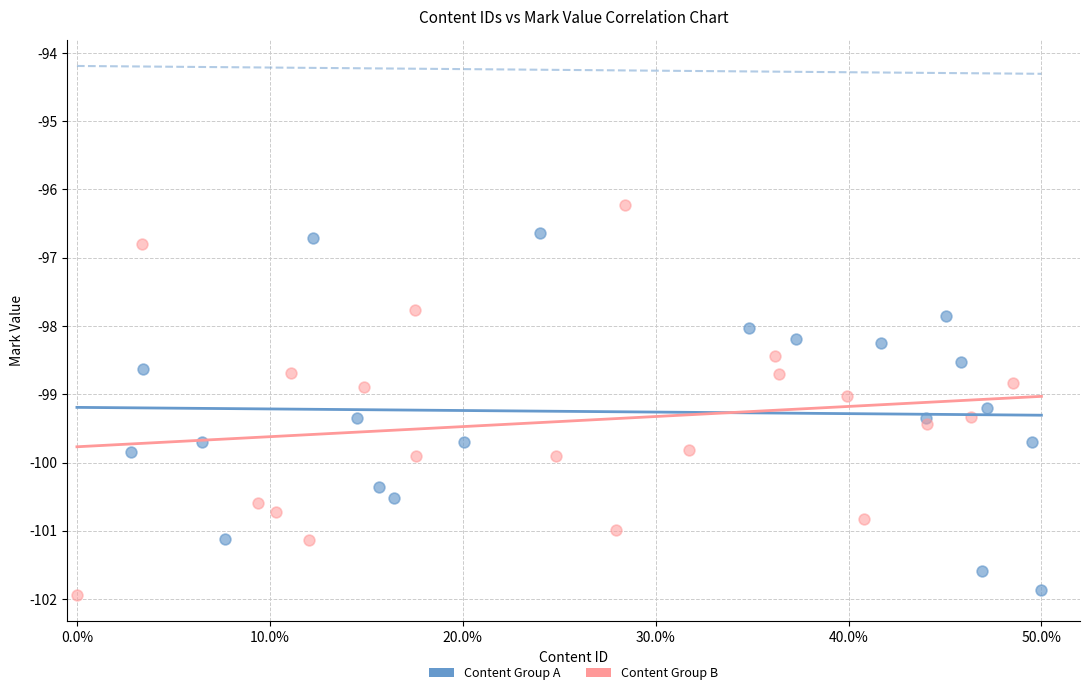

Which series contains the lowest Y value?

Content Group B